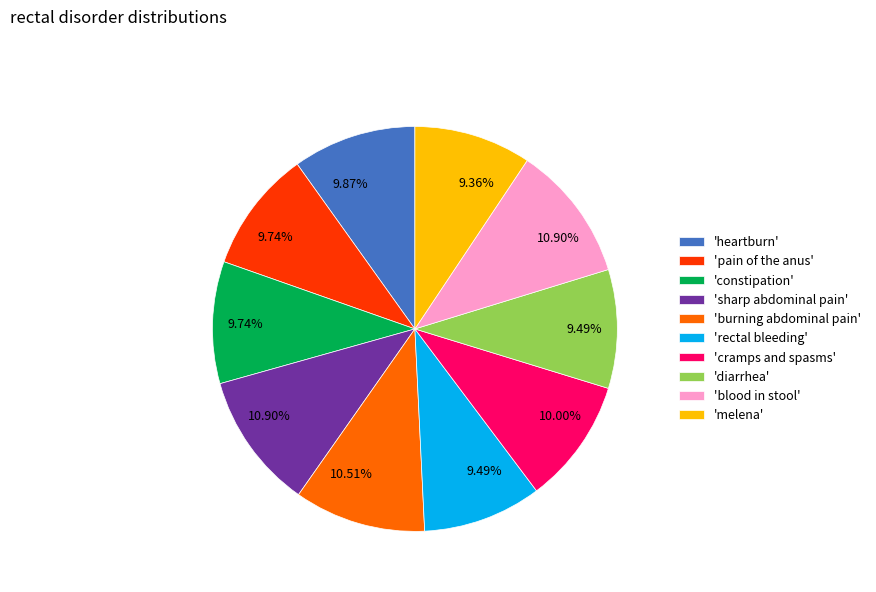

Is there a majority slice in this chart?

No